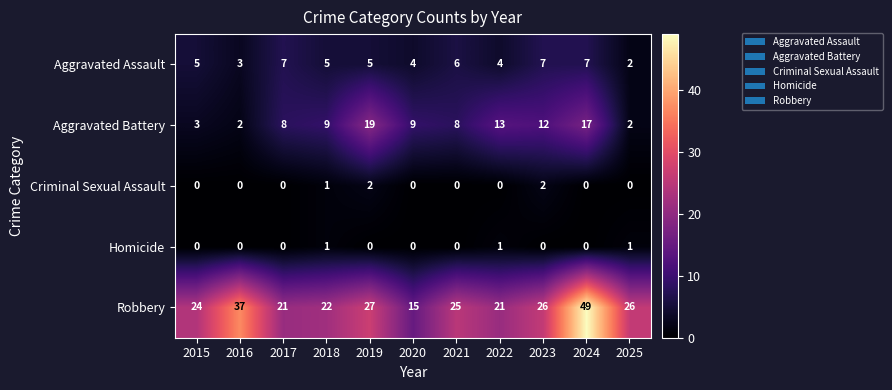

True or false: Aggravated Assault has a value of 5 at 2018.

True